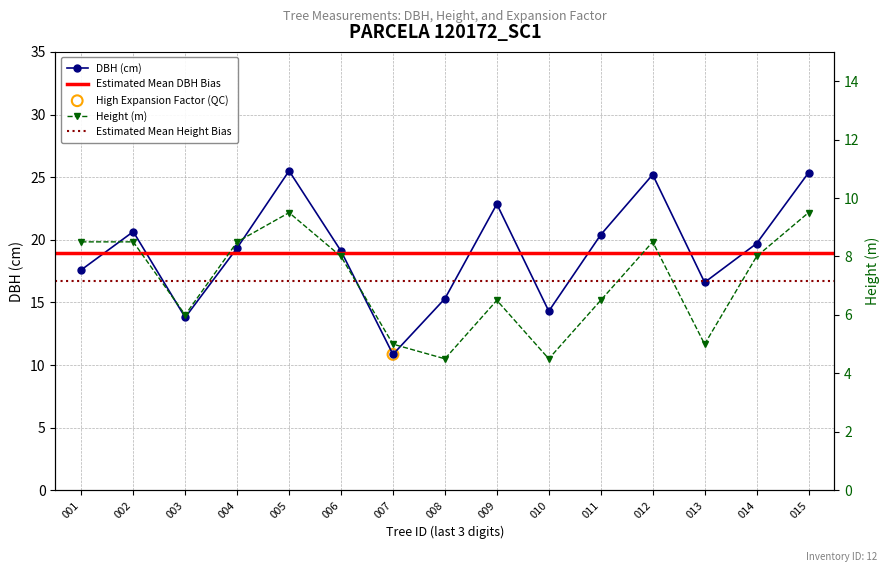

Which series has the largest total across all categories?

dbh